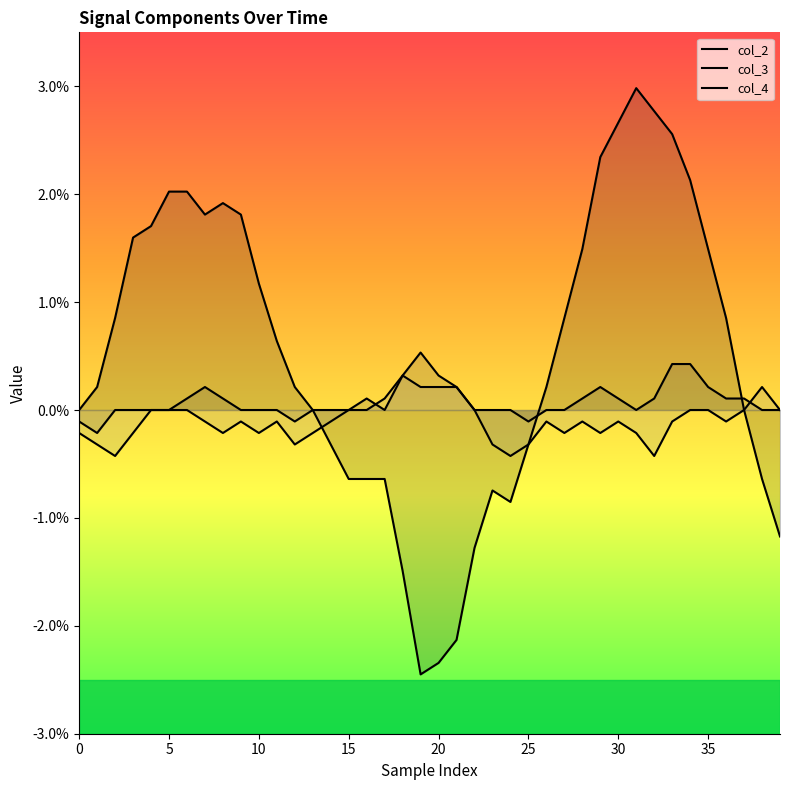

Which label corresponds to the smallest value in the chart?

19